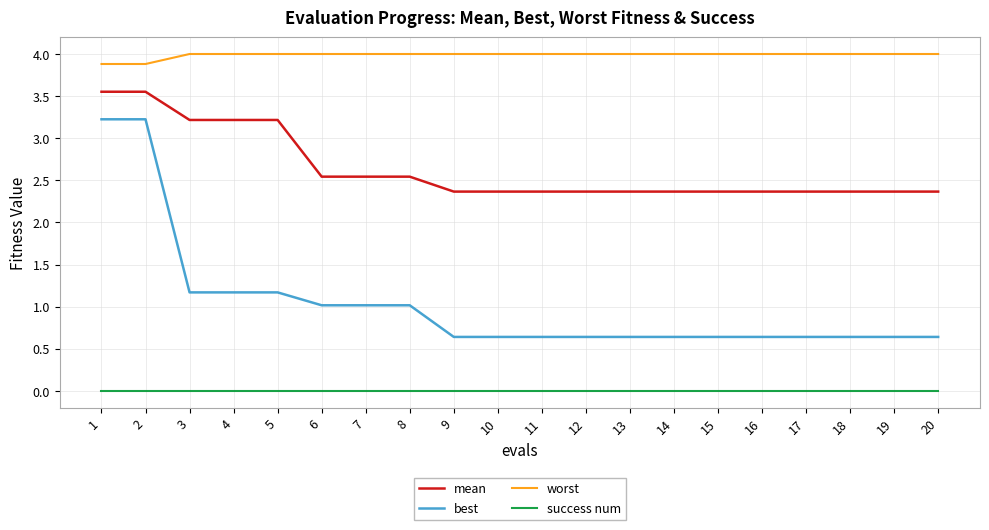

Which series has the largest total across all categories?

worst